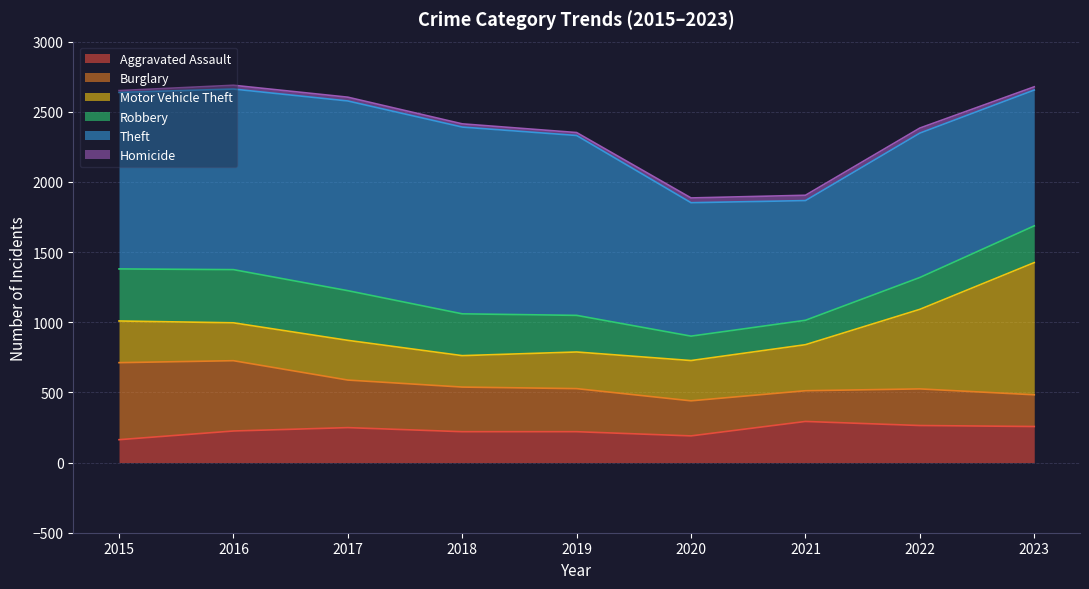

Where is Motor Vehicle Theft nearest to the value 583?

2022